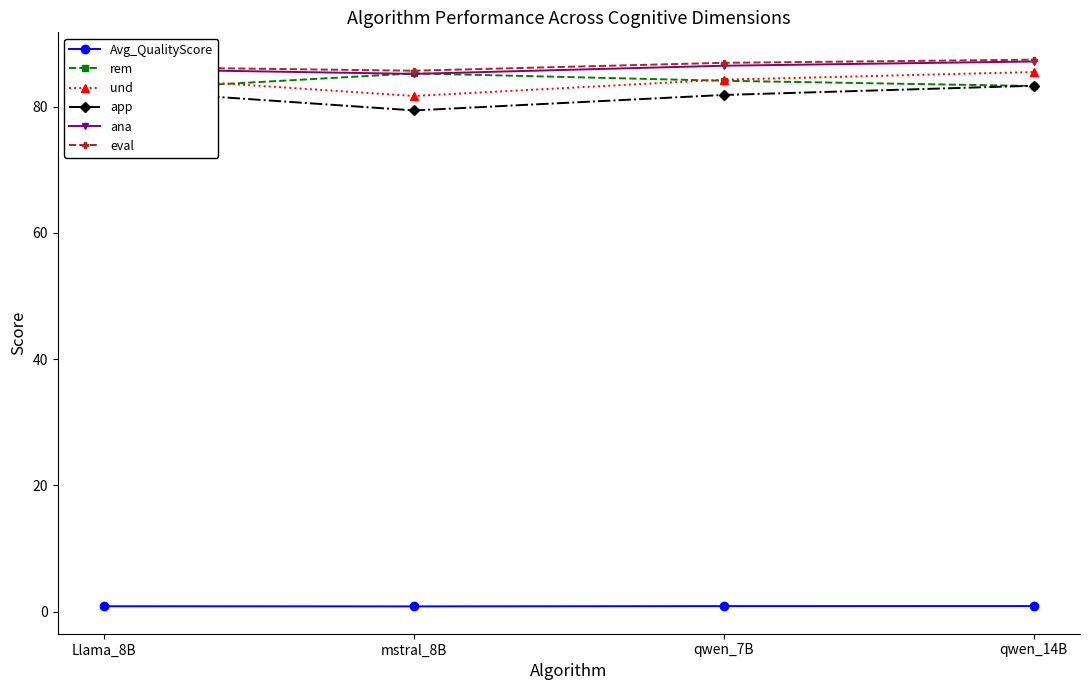

What is the total value across all series at qwen_14B?

427.4